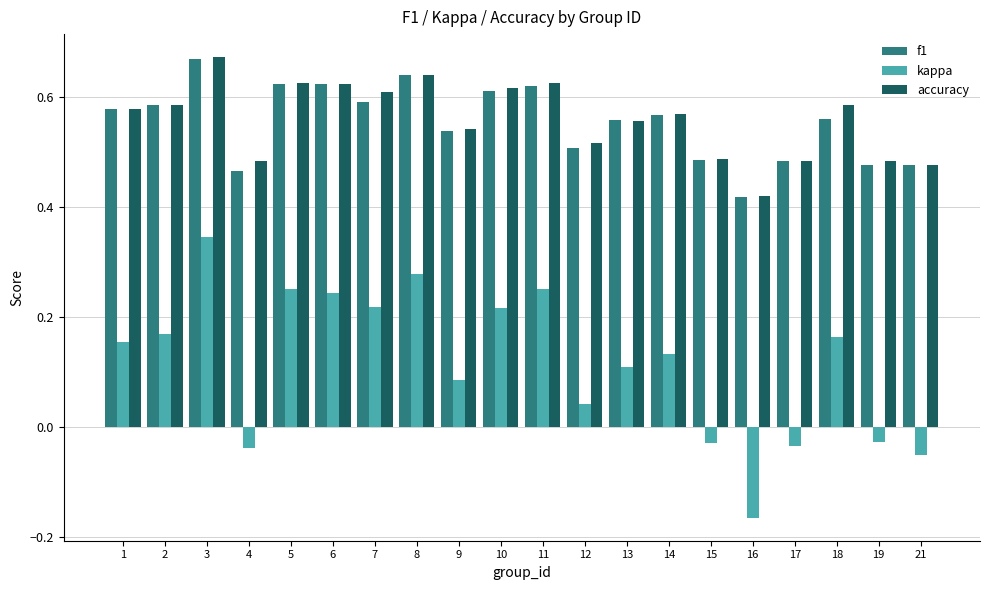

Where is accuracy nearest to the value 0?

16